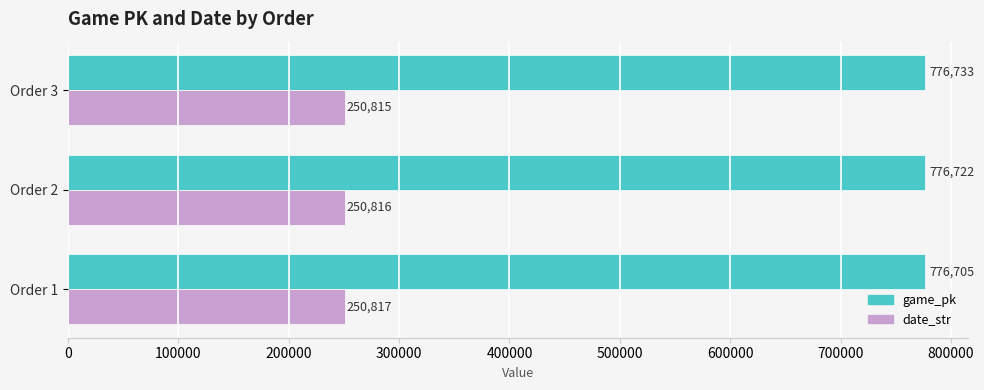

Which series has the largest total across all categories?

game_pk